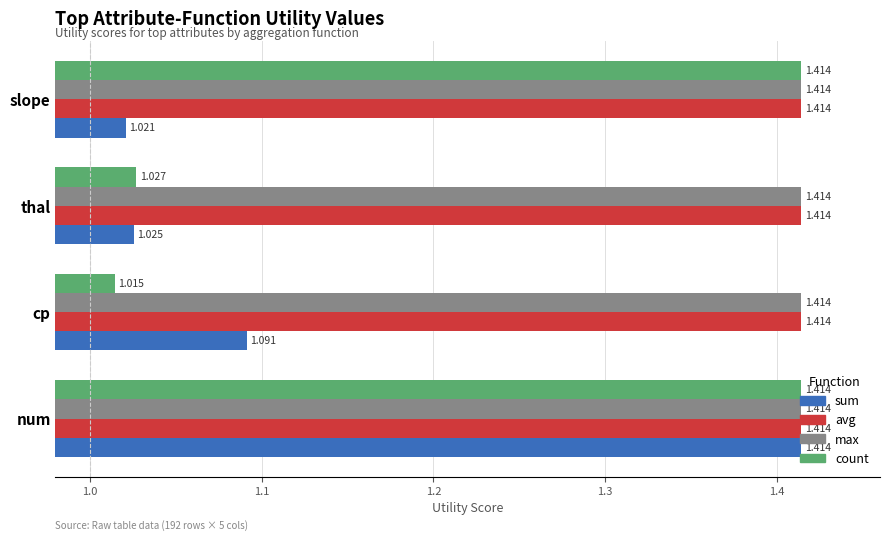

Between thal and slope, which series saw the biggest shift?

count